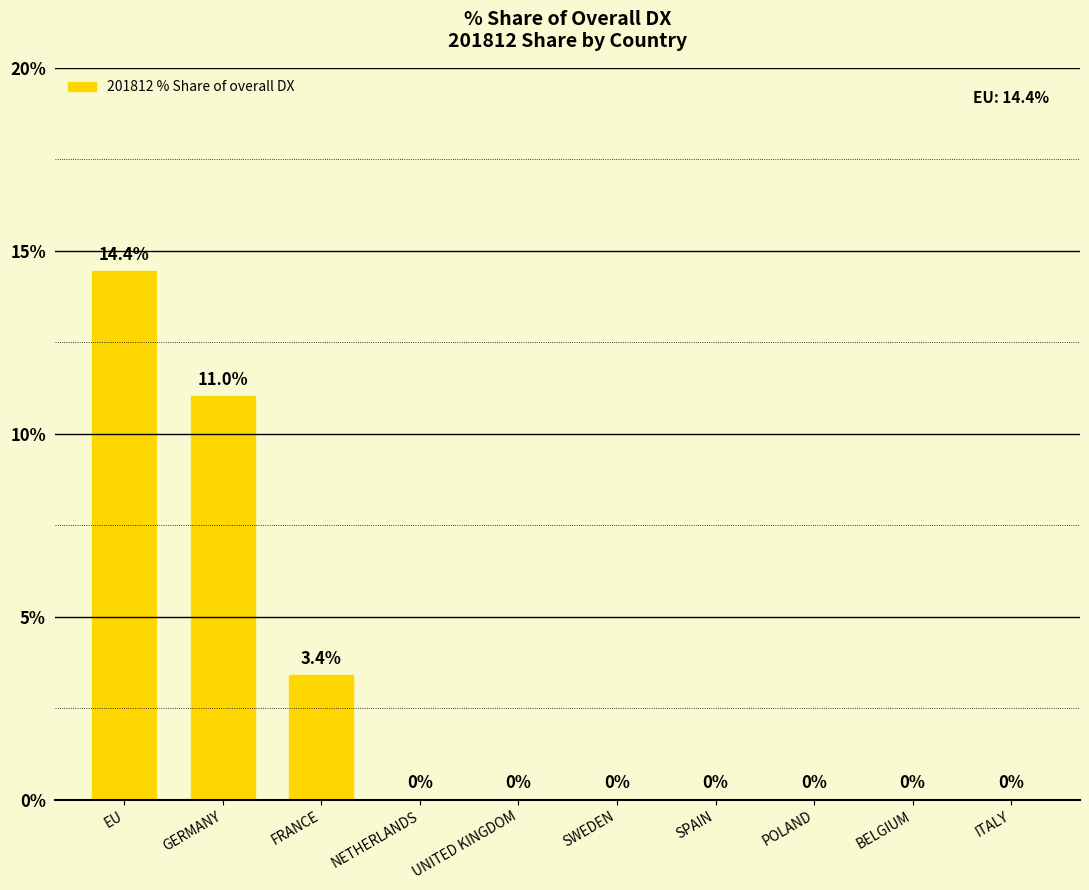

Which has a higher value, GERMANY or ITALY?

GERMANY